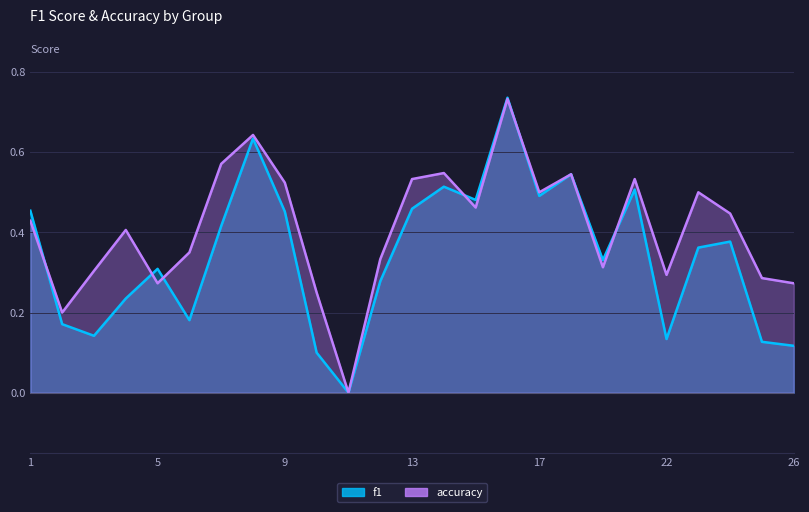

After their last crossing, which series has the higher values: accuracy or f1?

accuracy